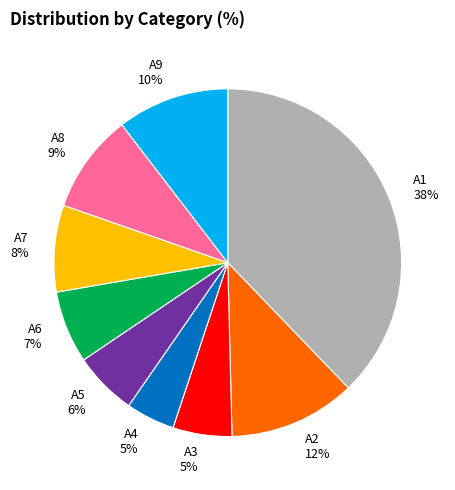

Which category has the biggest portion of the pie?

A1